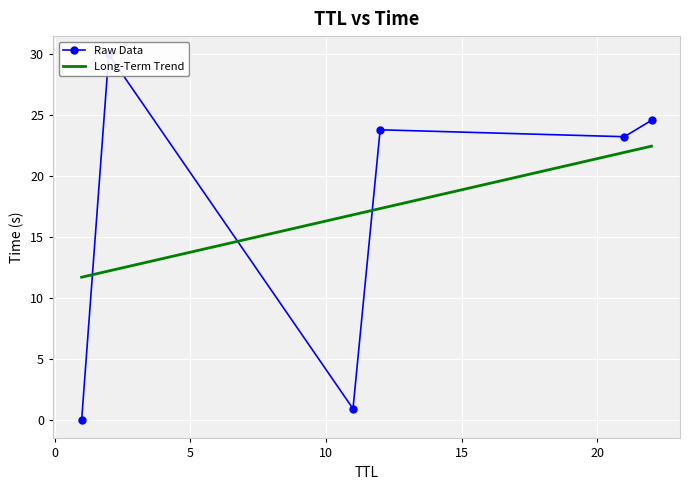

What is the minimum value for Long-Term Trend?

11.7